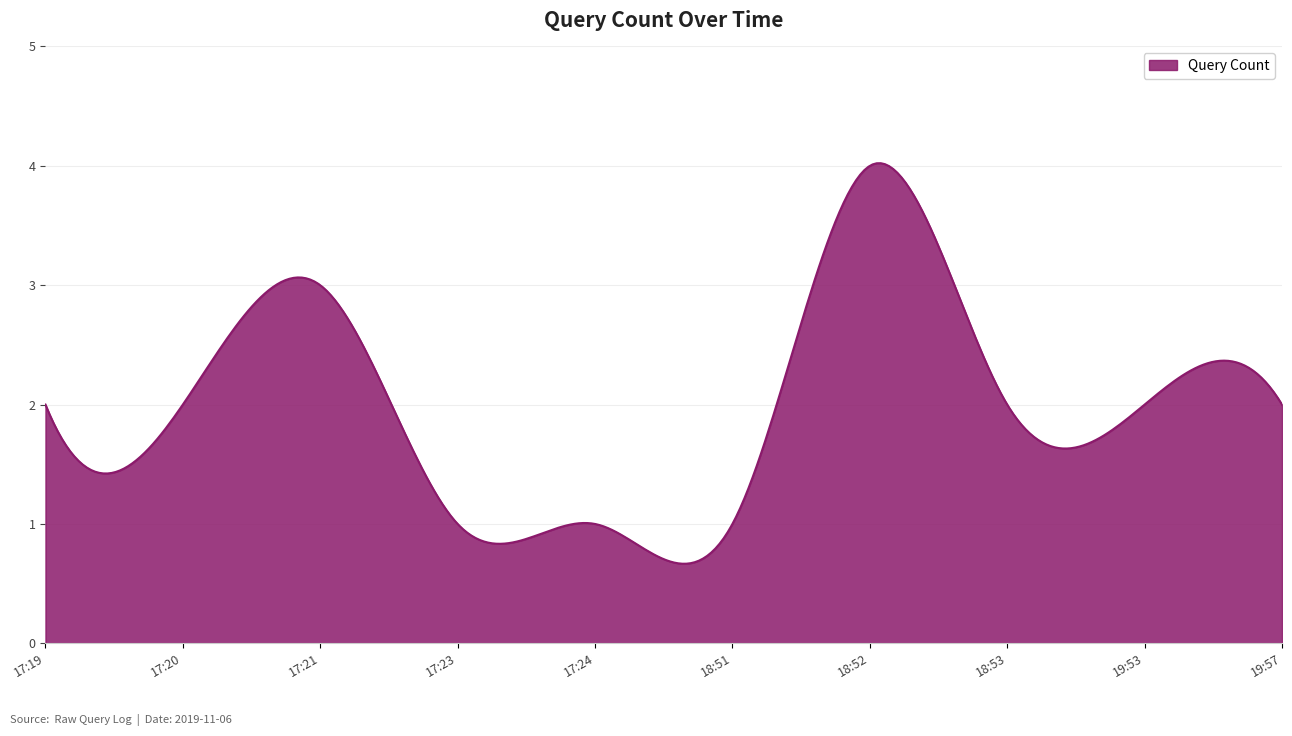

What is the greatest value displayed?

4.0